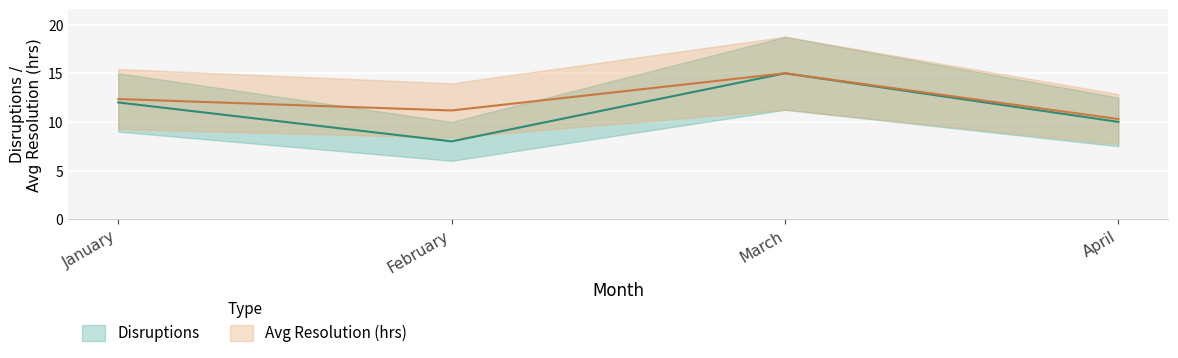

Which category has the lowest value across all series?

February